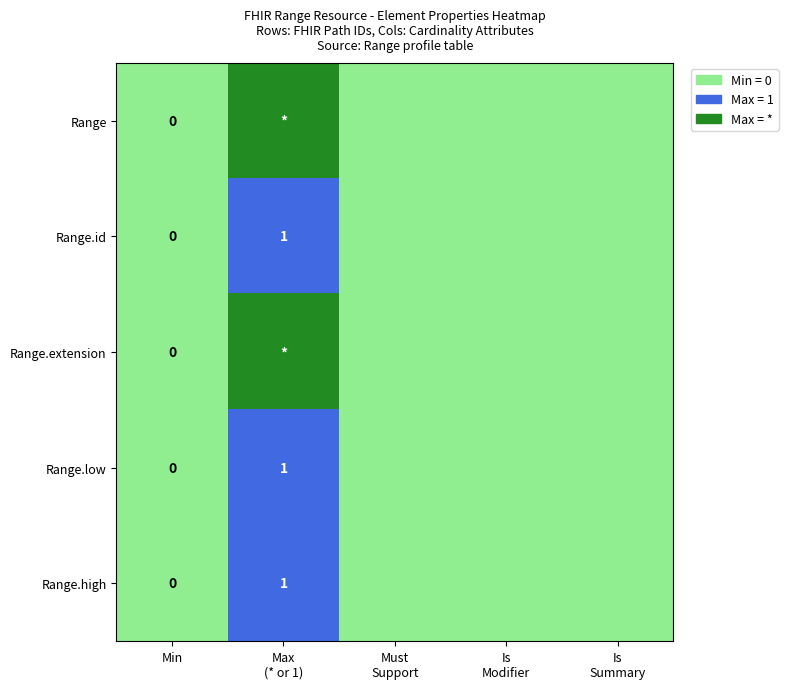

How many categories are shown in the chart?

5